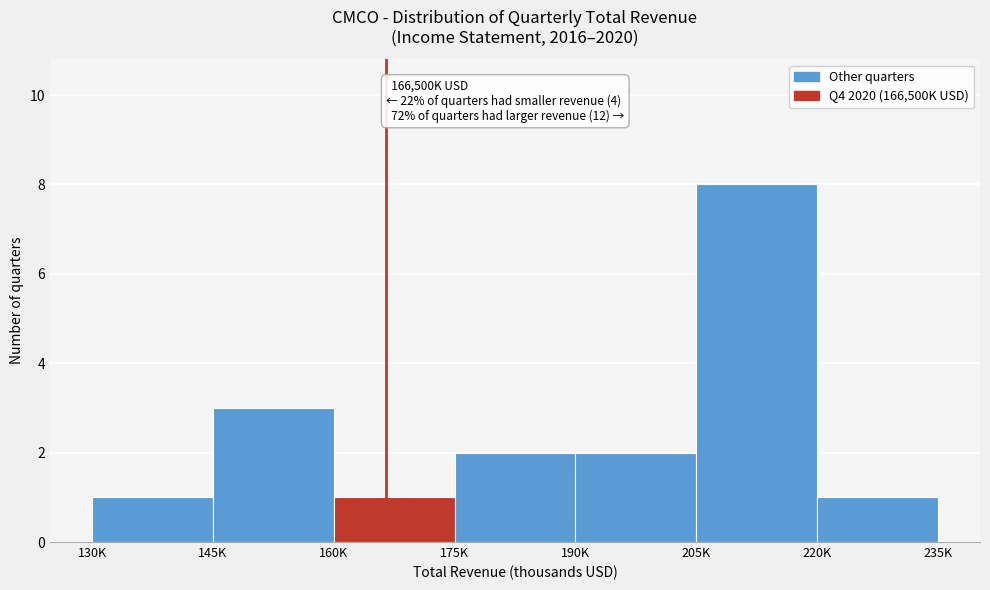

Reading right to left, transcribe all the data shown in this chart.

1	8	2	2	1	3	1